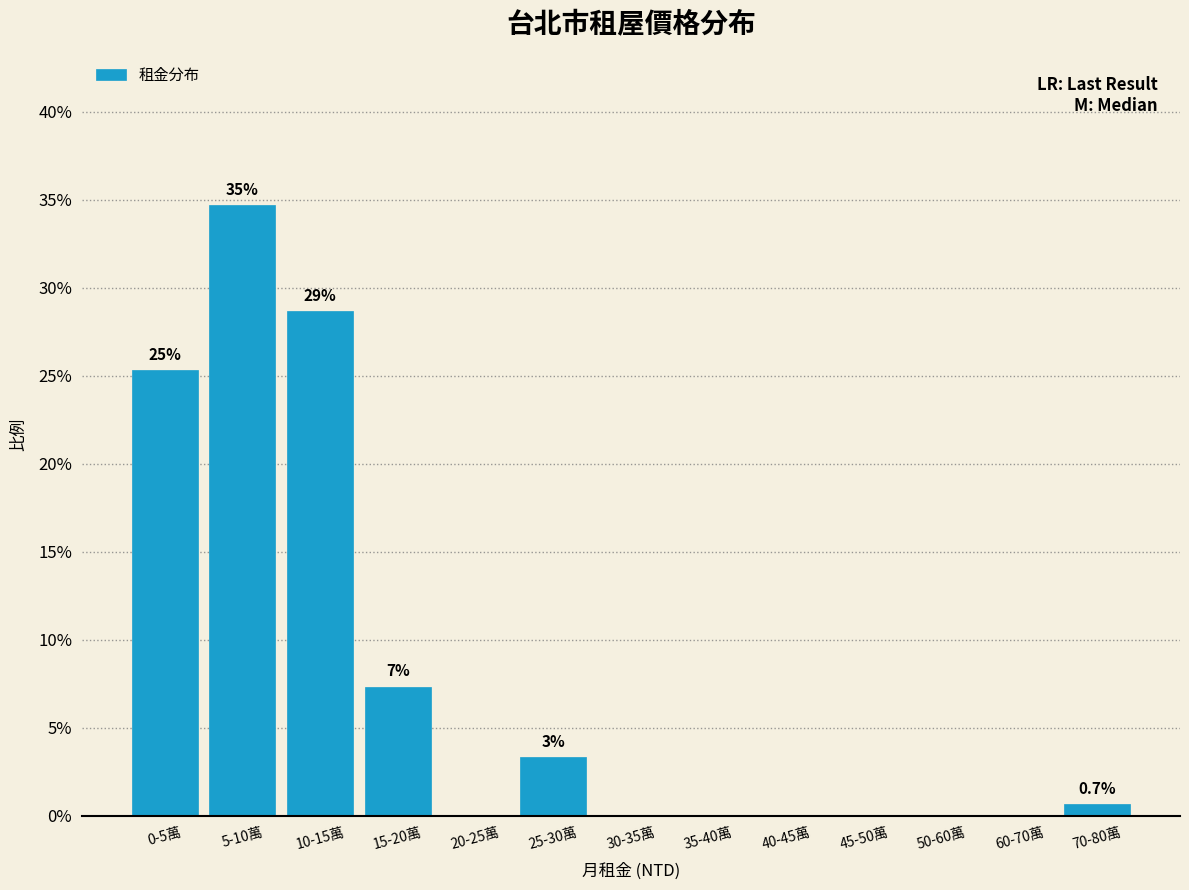

Reading left to right, transcribe all the data shown in this chart.

0-5萬=25.3	5-10萬=34.7	10-15萬=28.7	15-20萬=7.3	20-25萬=0.0	25-30萬=3.3	30-35萬=0.0	35-40萬=0.0	40-45萬=0.0	45-50萬=0.0	50-60萬=0.0	60-70萬=0.0	70-80萬=0.7